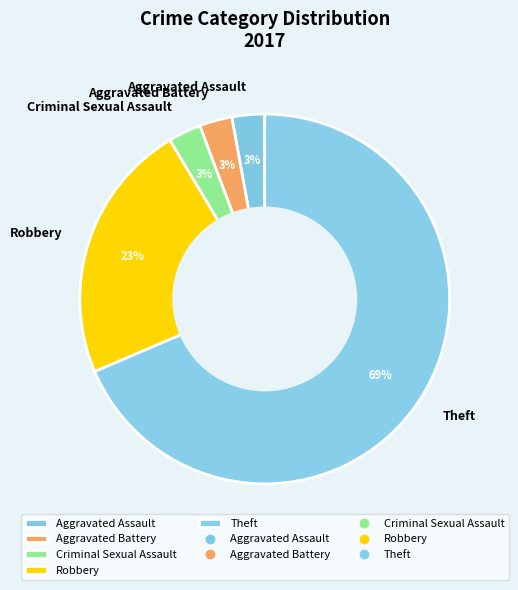

True or false: Criminal Sexual Assault accounts for 15% of the total.

False